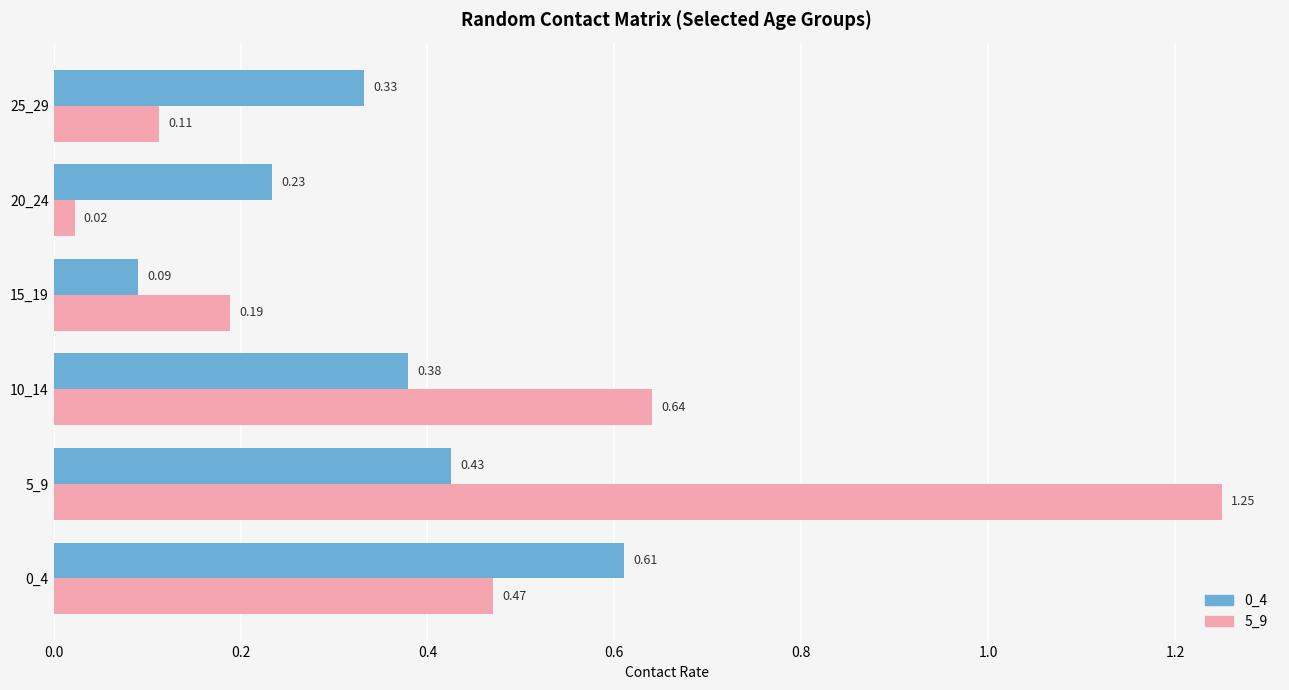

Which series has the largest range (max minus min)?

5_9